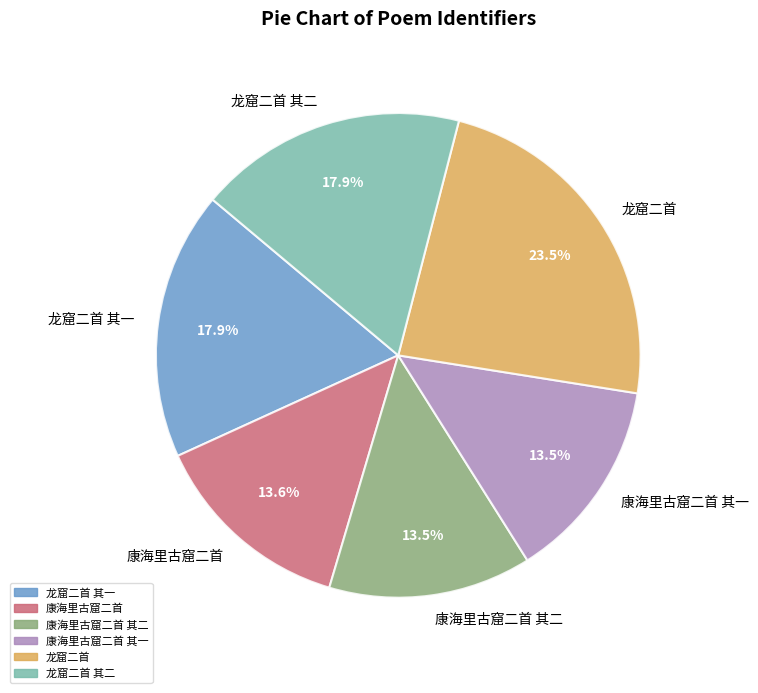

Is there a majority slice in this chart?

No